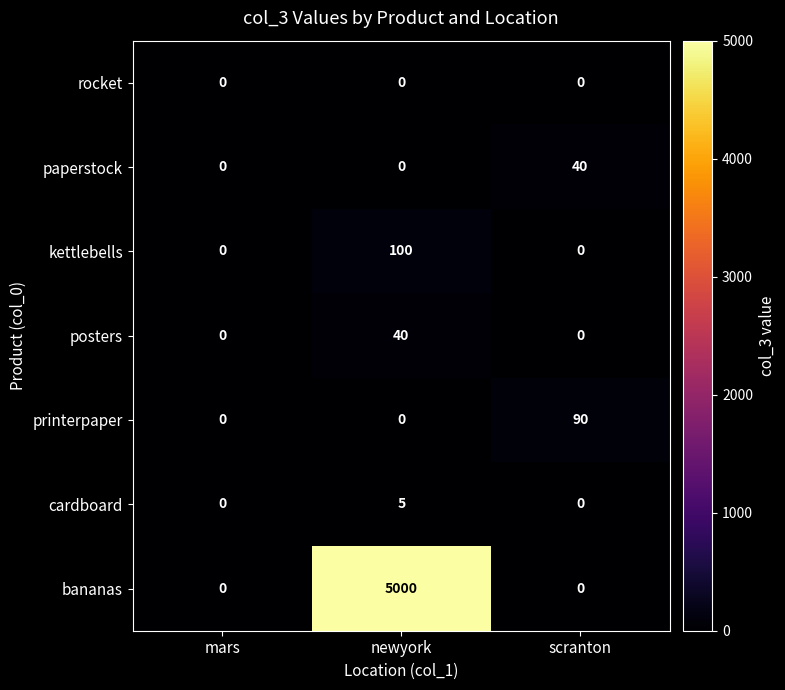

Which series has the widest spread of values?

bananas